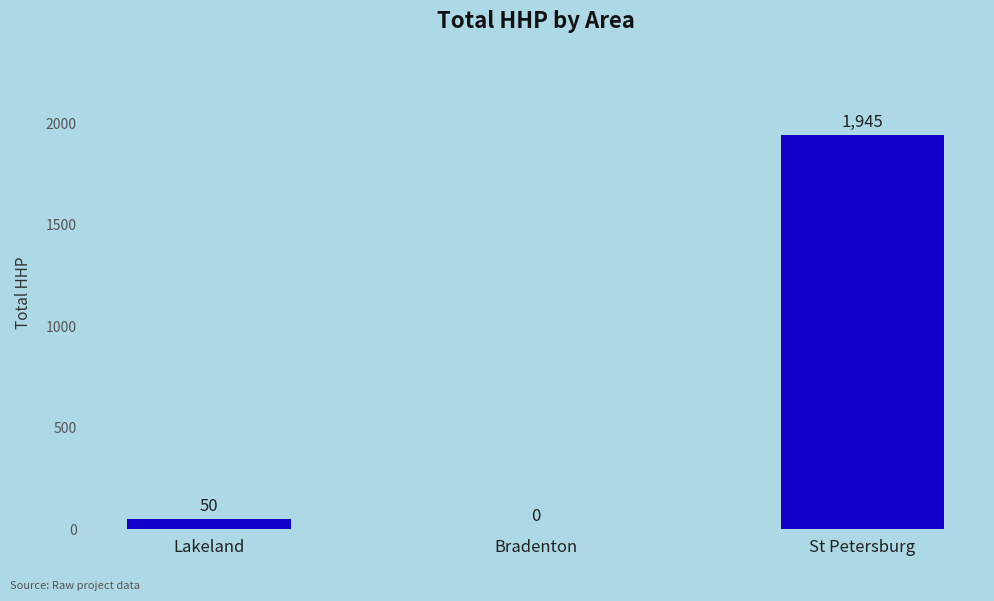

What is the sum of all values?

1995